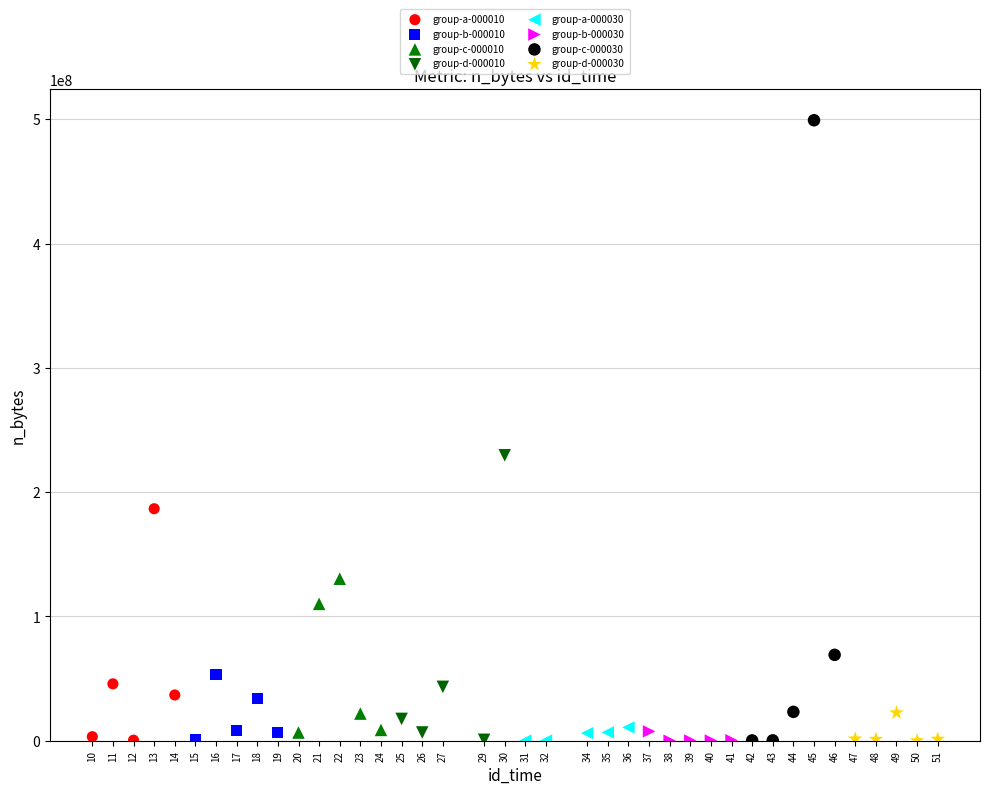

Which series reaches the maximum Y coordinate?

group-c-000030